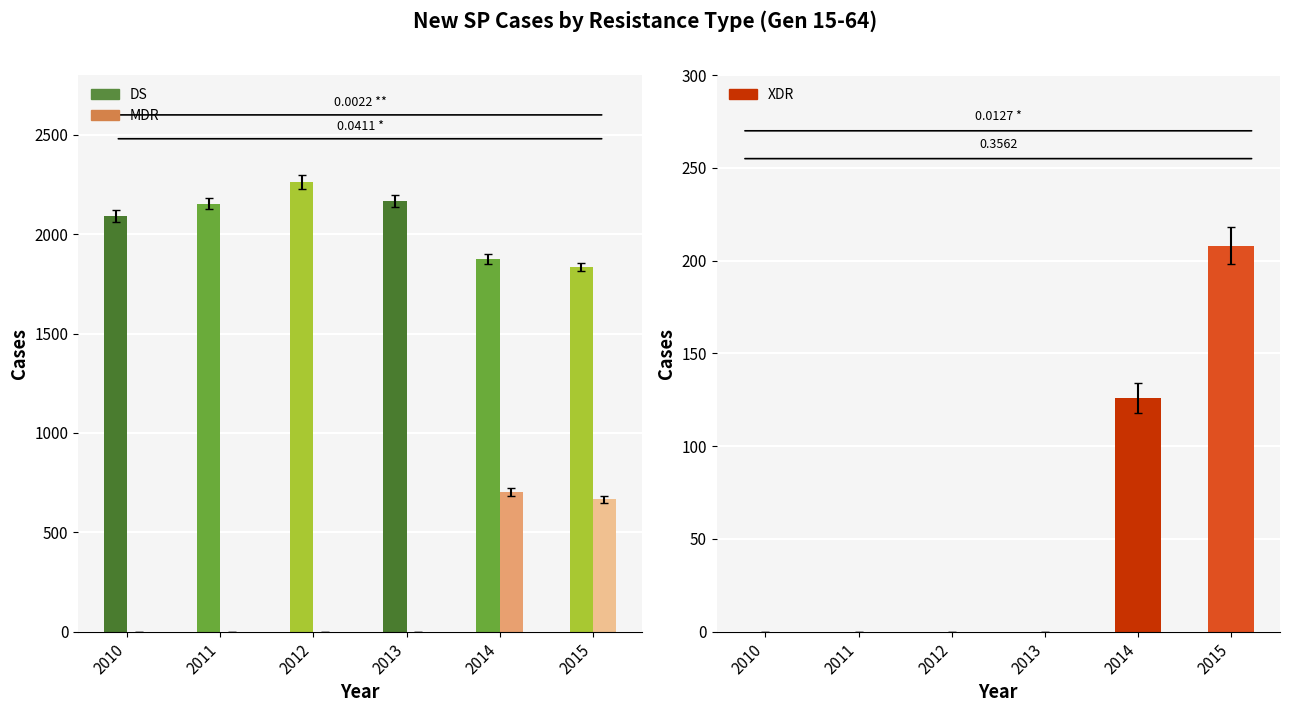

Rank the series at 2015 from highest to lowest value.

DS, MDR, XDR